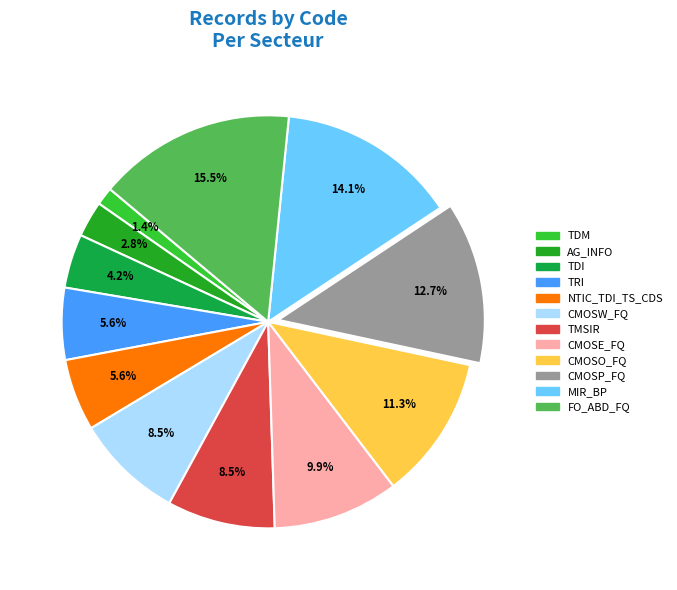

What percentage do NTIC_TDI_TS_CDS and TDM together represent?

7.0%